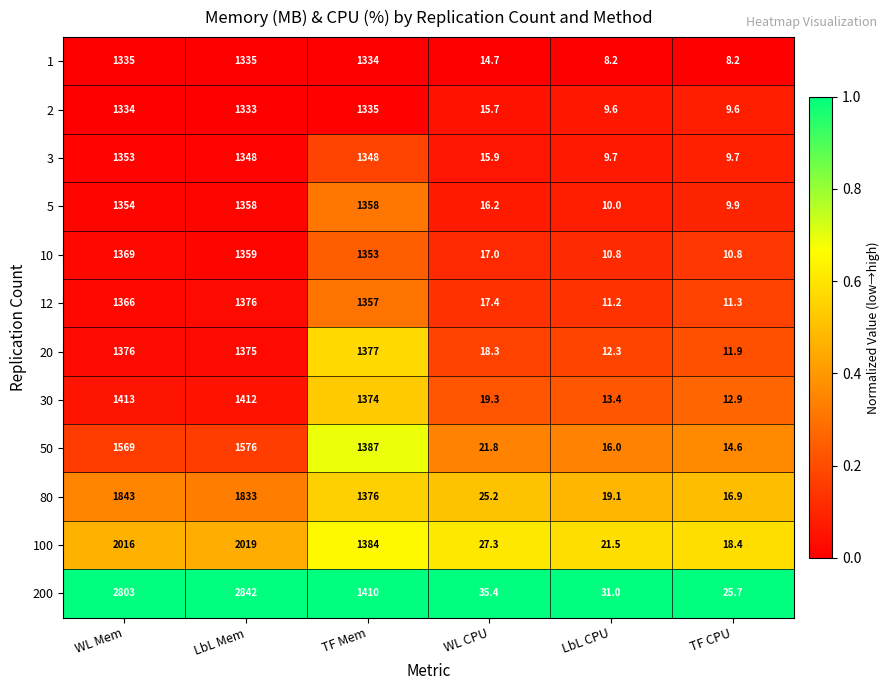

What is the sum of all 80 values?

5113.2